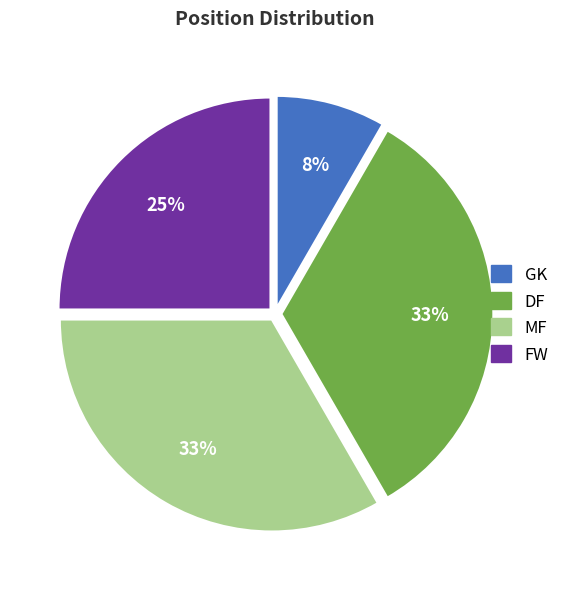

Is it true that DF is 26% of the pie?

False